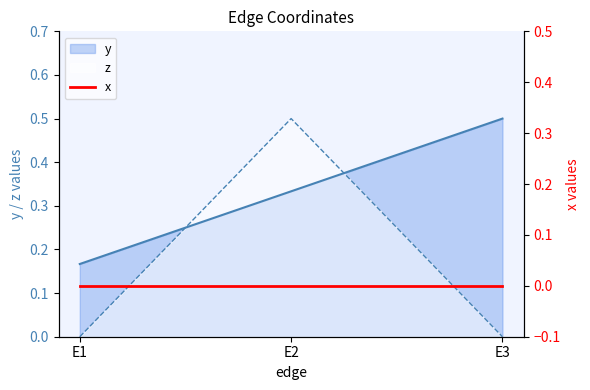

Does the chart display data point markers on the line(s)?

No